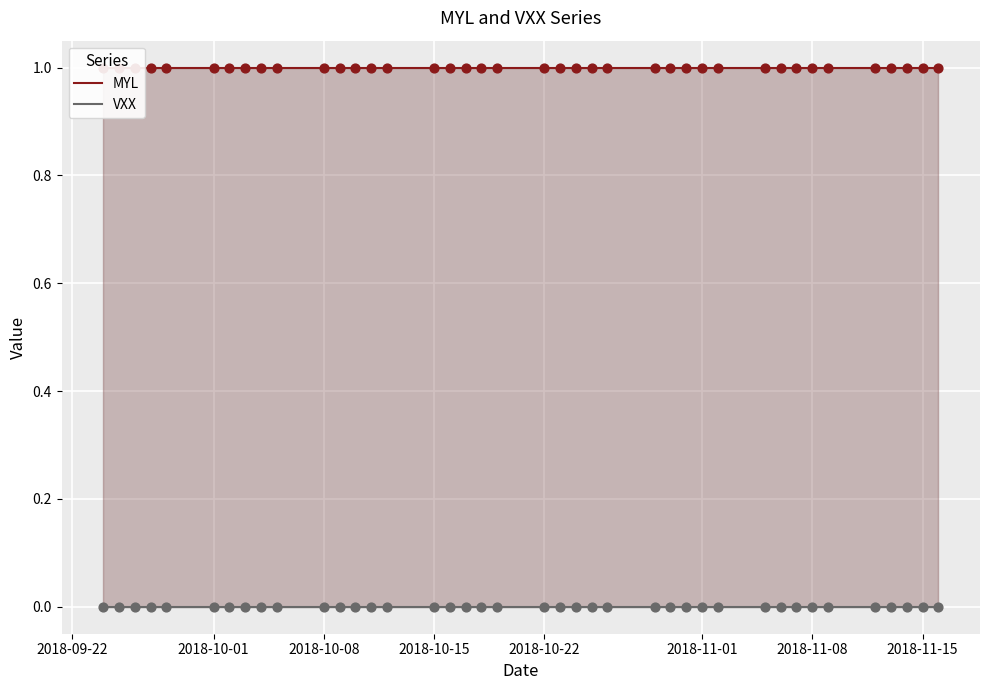

Is the value of MYL at 36 greater than the value of VXX at 11?

Yes